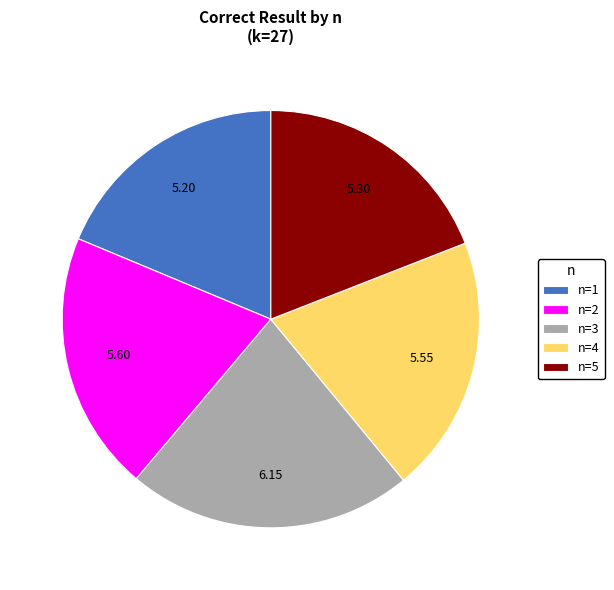

Combined, do n=5 and n=1 account for over 50%?

No